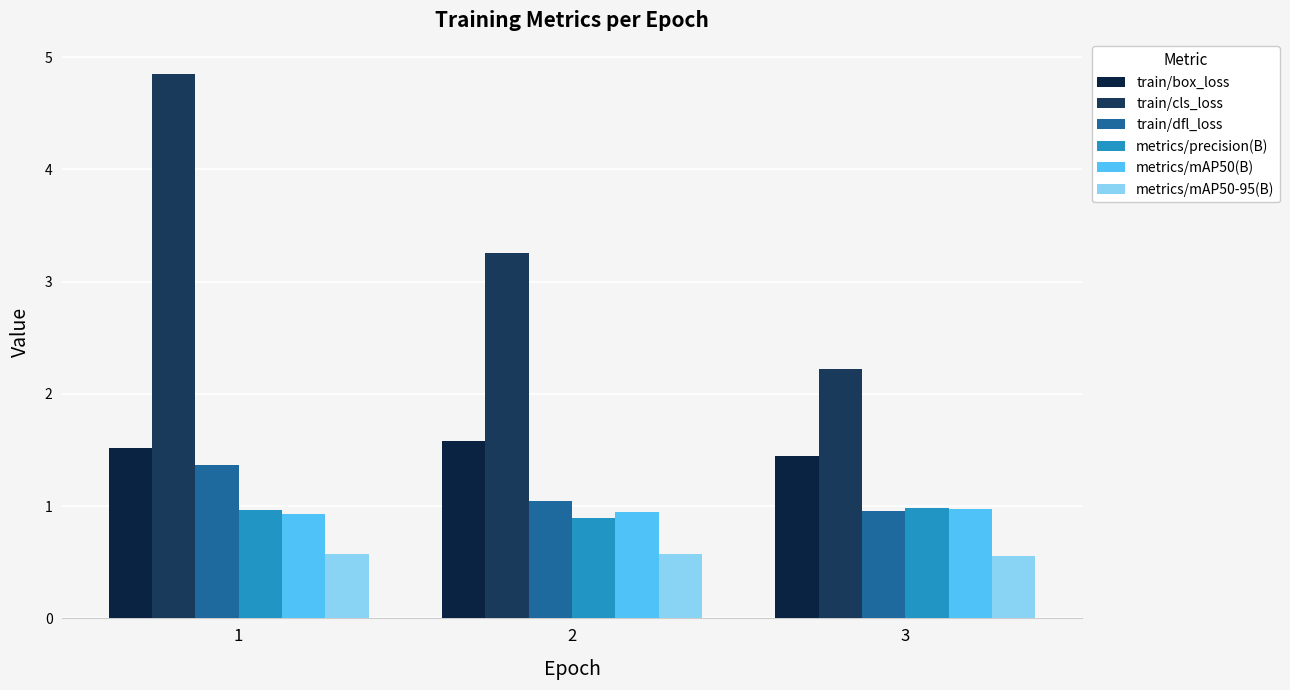

At which category is the sum across all series the highest?

1